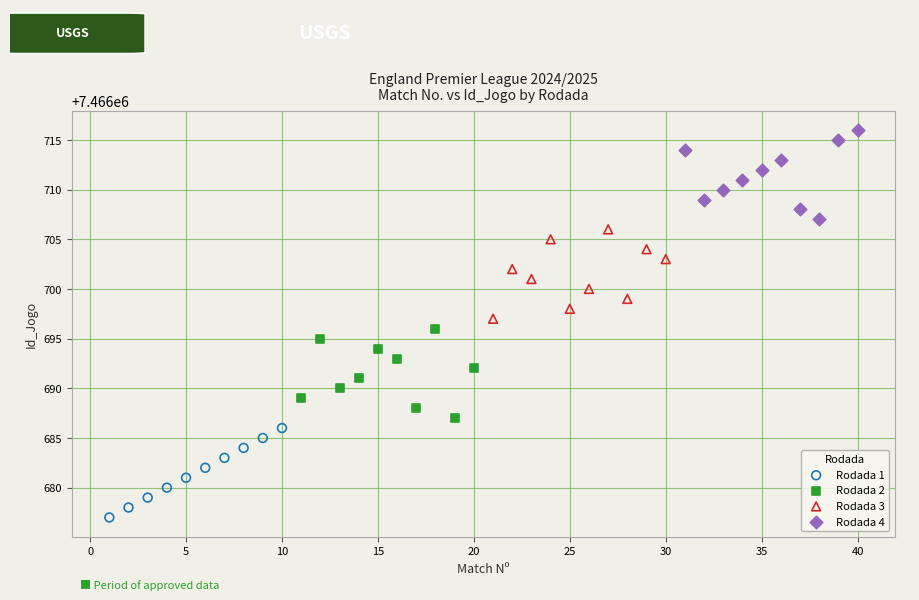

What are all the series names shown in the legend?

Rodada 1, Rodada 2, Rodada 3, Rodada 4